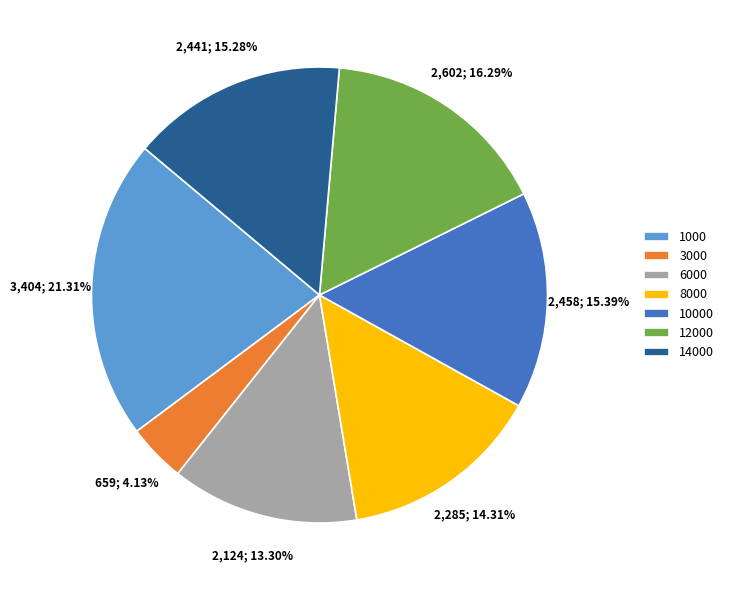

To the nearest percent, what is the average slice percentage?

14%